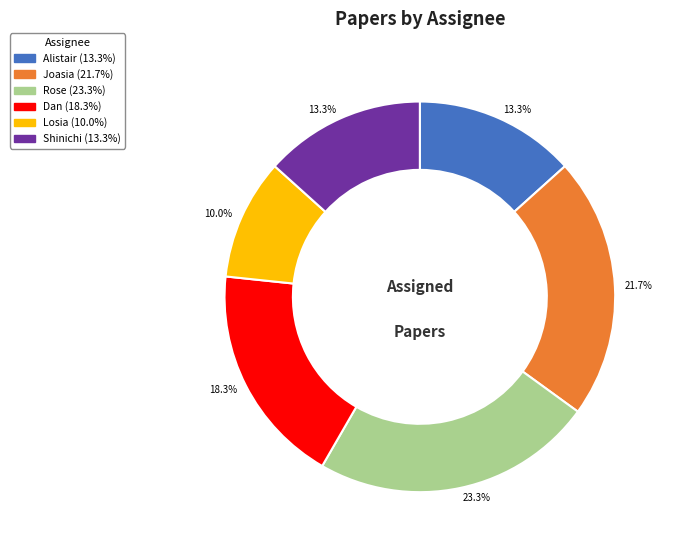

Between Shinichi and Joasia, which is larger?

Joasia